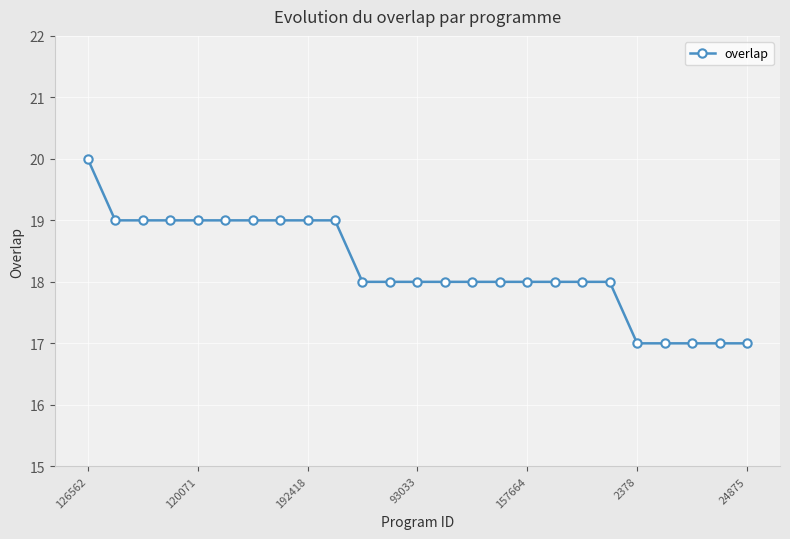

What is the value of the 12th point from the left?

18